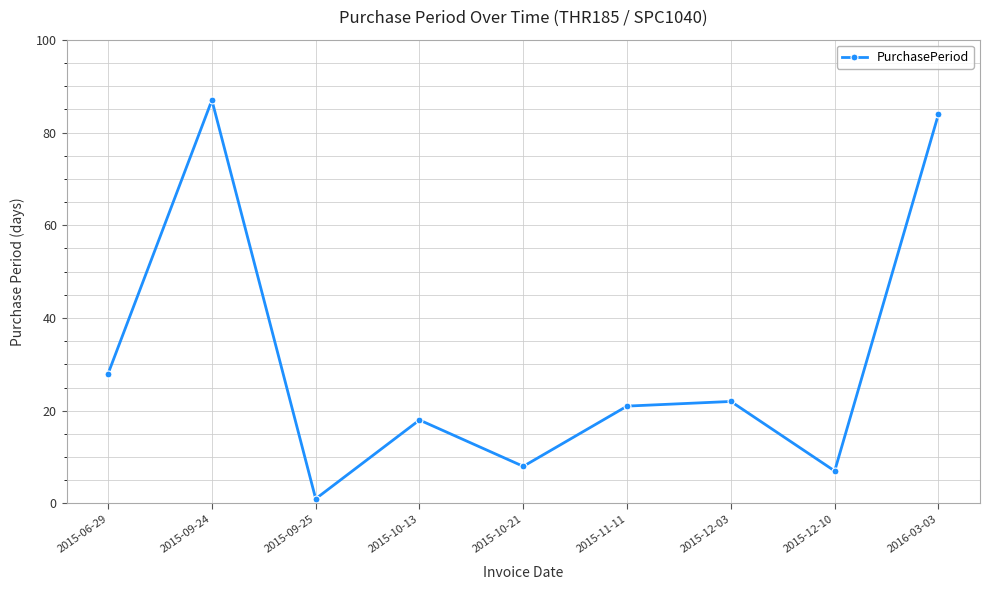

What is the maximum value shown in the chart?

87